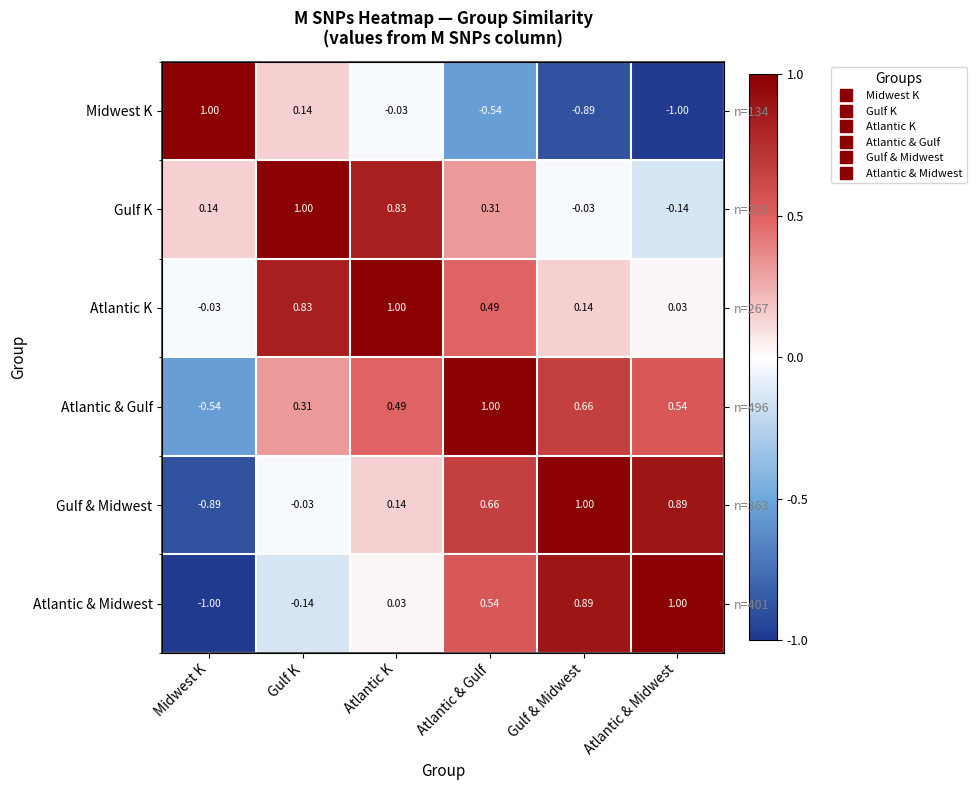

Rank the series at Gulf & Midwest from lowest to highest value.

Midwest K, Gulf K, Atlantic K, Atlantic & Gulf, Atlantic & Midwest, Gulf & Midwest